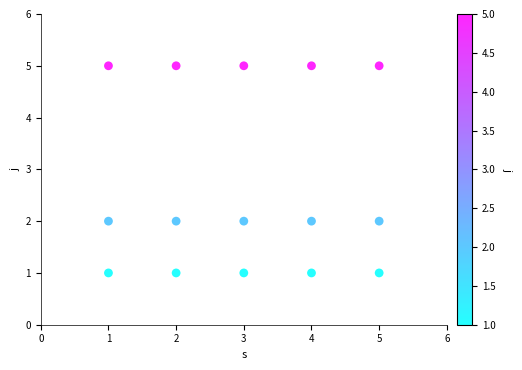

What is the range of X values (max minus min)?

4